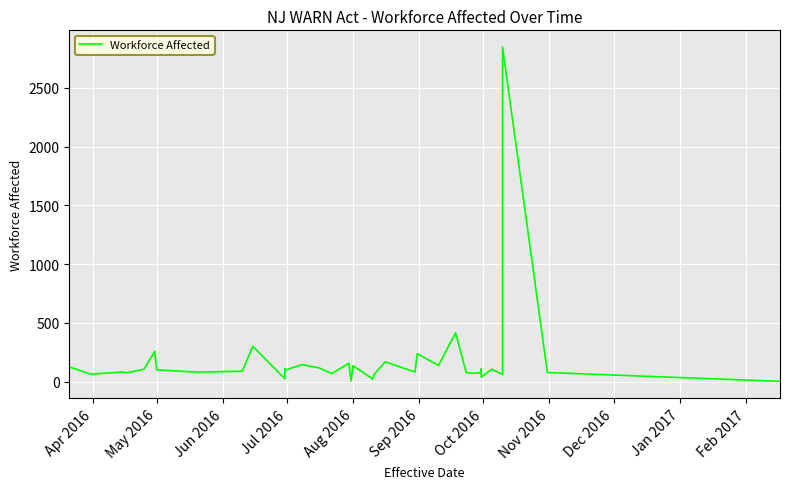

At which label does the data first exceed 88?

Apr 2016